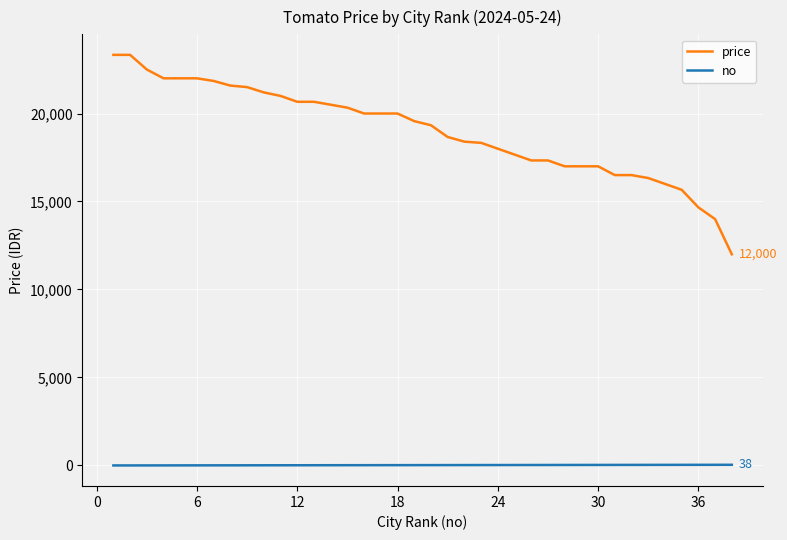

List the series in order of their overall mean, highest first.

price, no